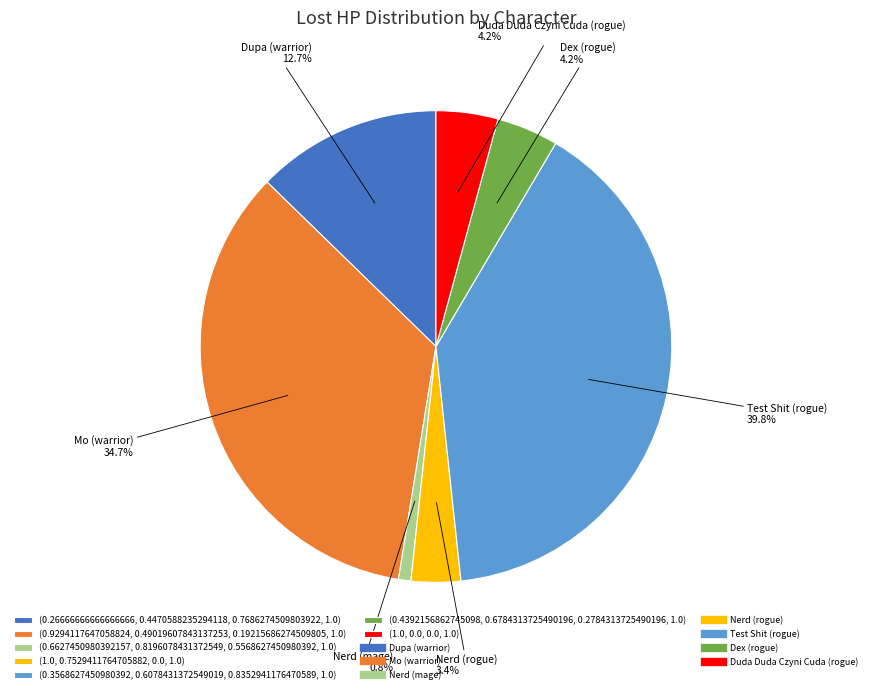

Is there any slice that represents more than half of the pie?

No